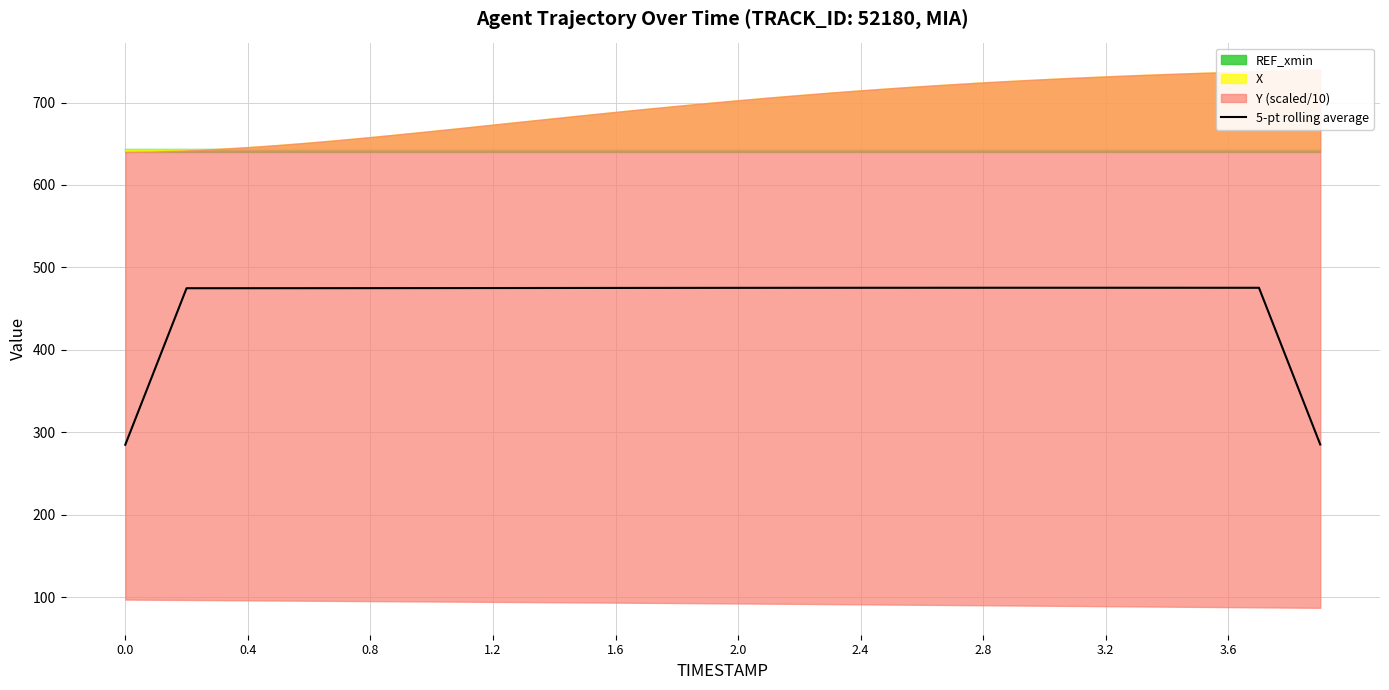

What is the difference between the maximum and minimum values?

190.5